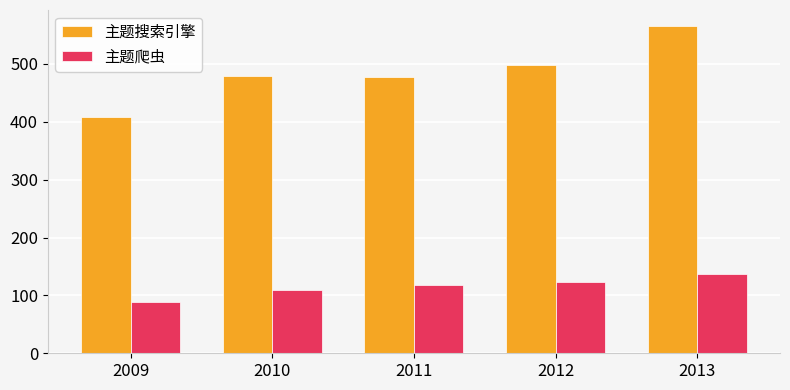

What is the average value of the 主题搜索引擎 series?

486